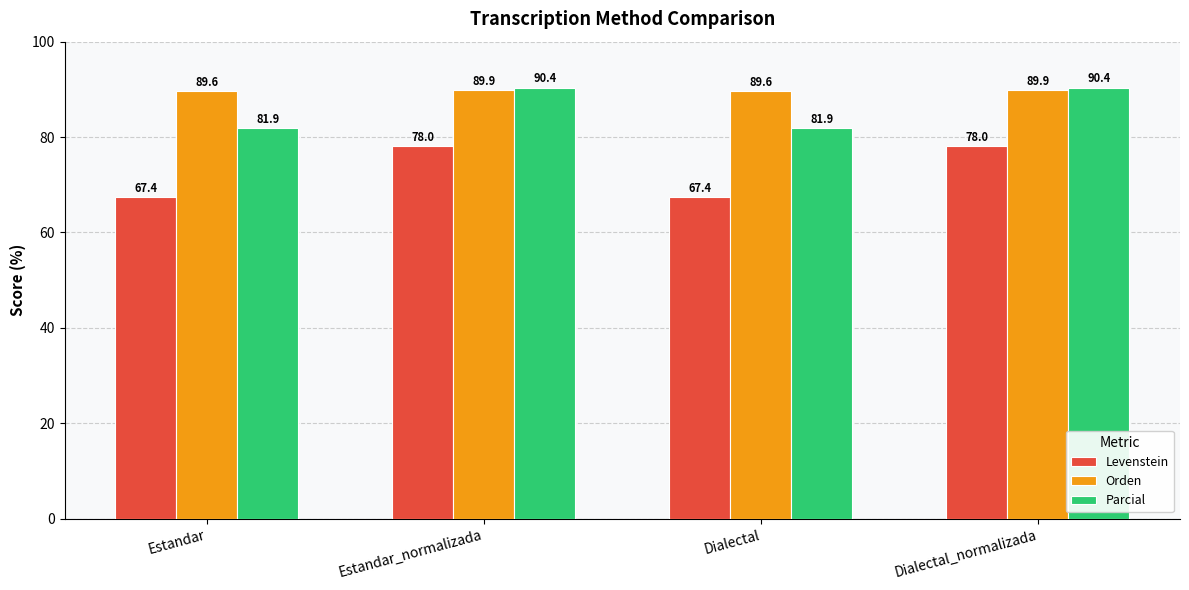

What is the difference between the maximum and minimum values in the Levenstein series?

10.7